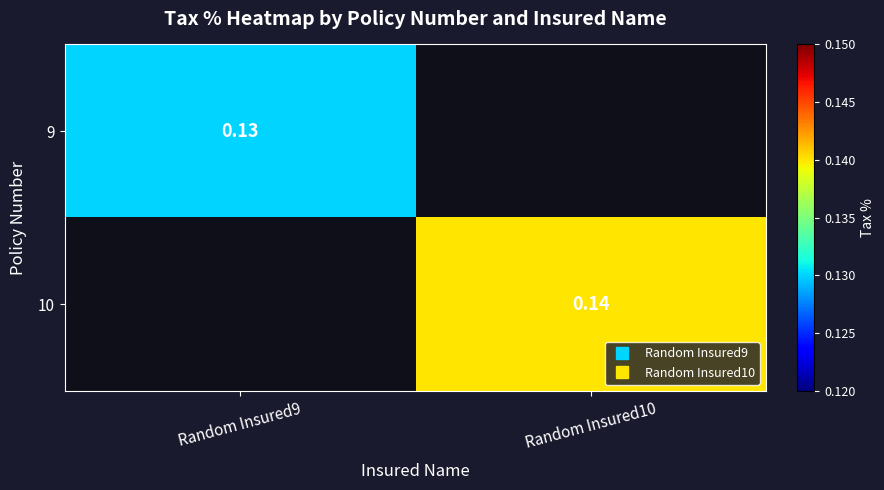

How many data points does each series have?

2